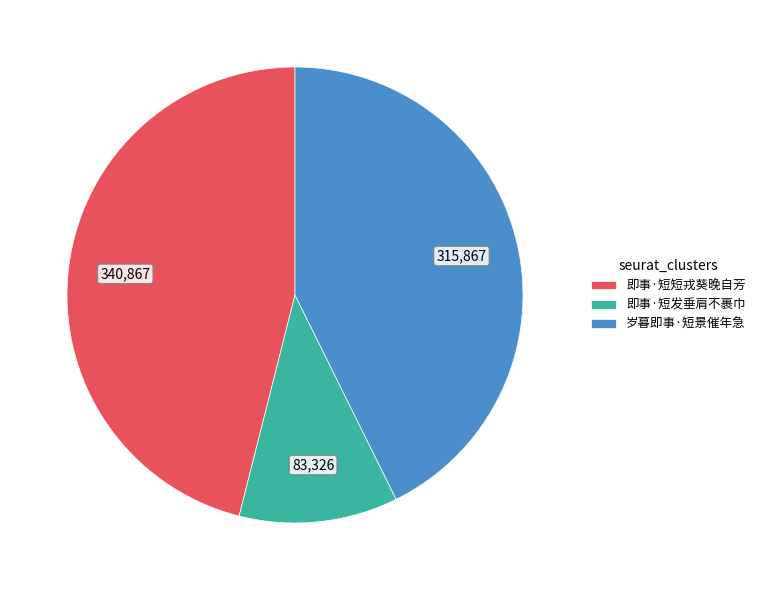

What is the largest slice in the pie chart?

即事·短短戎葵晚自芳